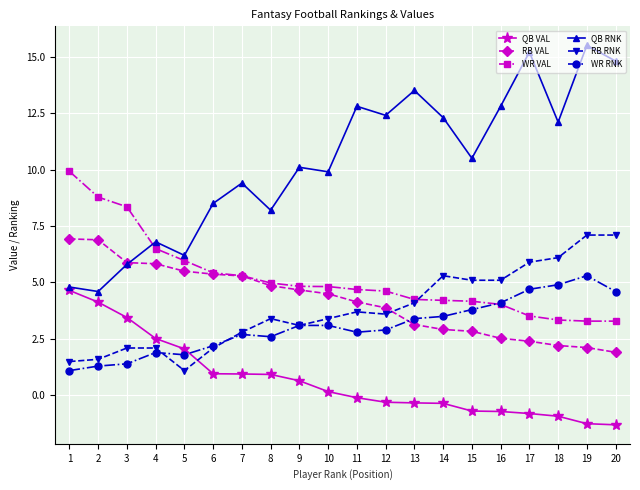

True or false: WR RNK has more than 1 points higher than both neighbors.

True